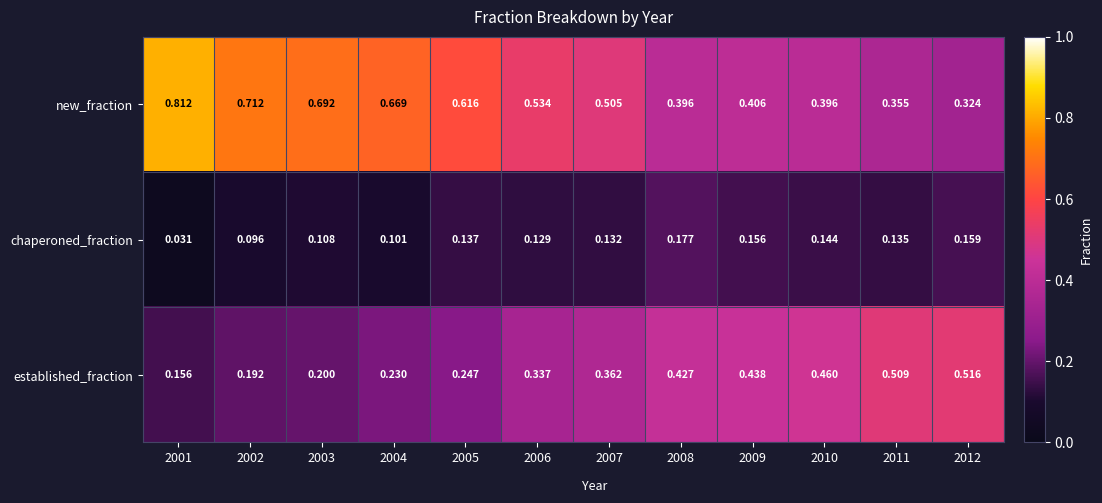

Which series changed the most between 2004 and 2006?

new_fraction